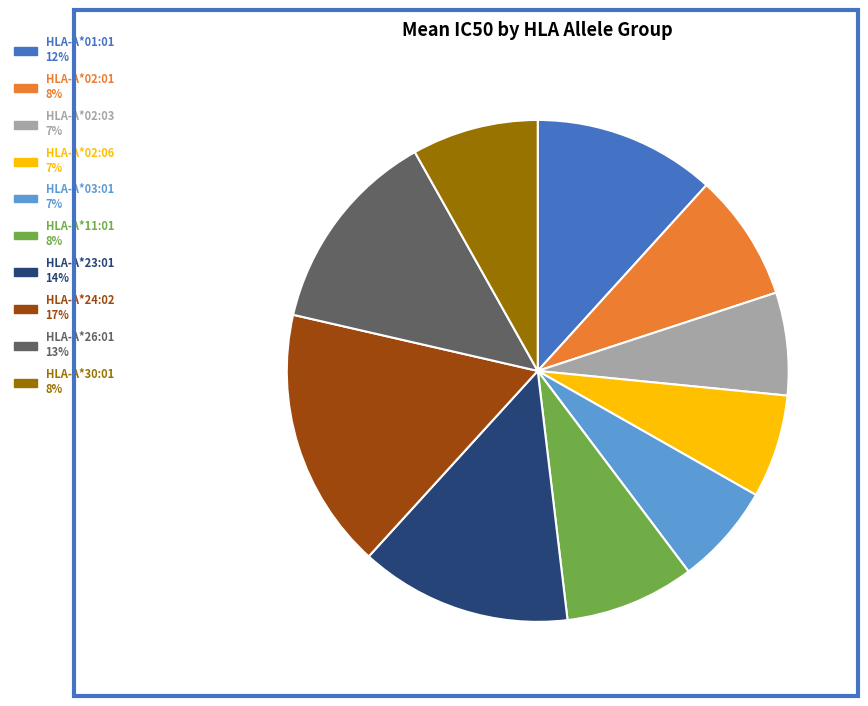

Is there any slice that represents more than half of the pie?

No